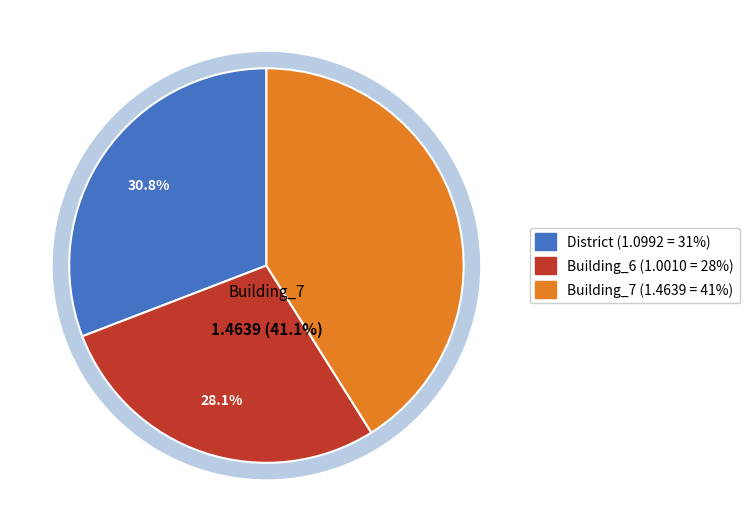

Is Building_6 the majority of the pie?

No